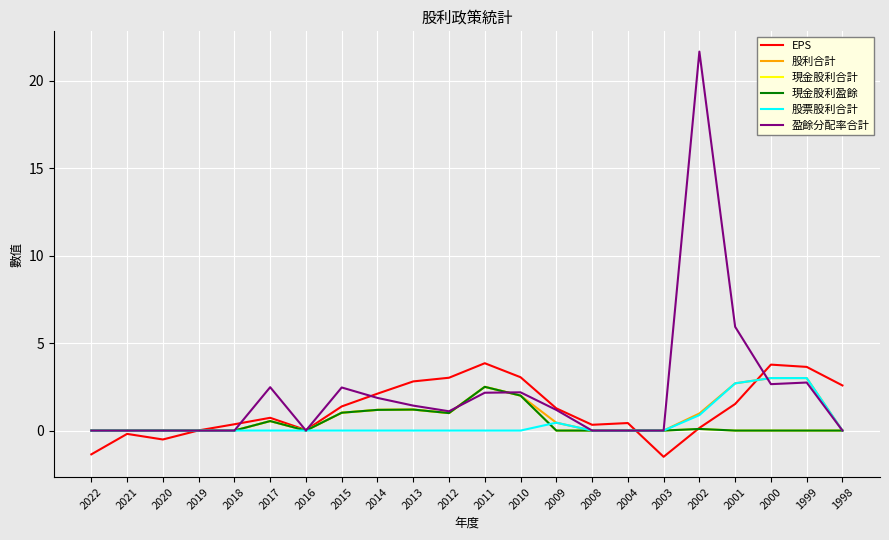

Is this an area chart (filled region under the line)?

No